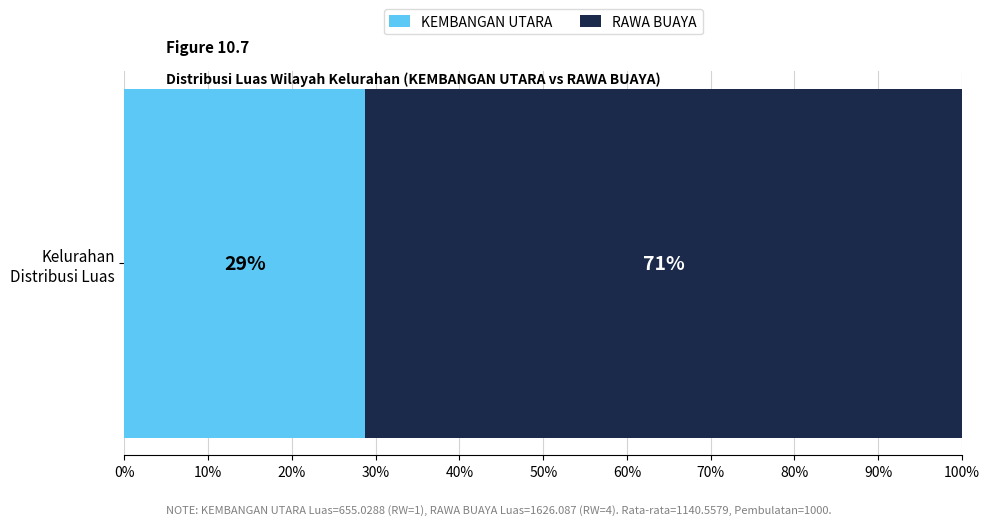

What is the maximum value for KEMBANGAN UTARA?

28.7